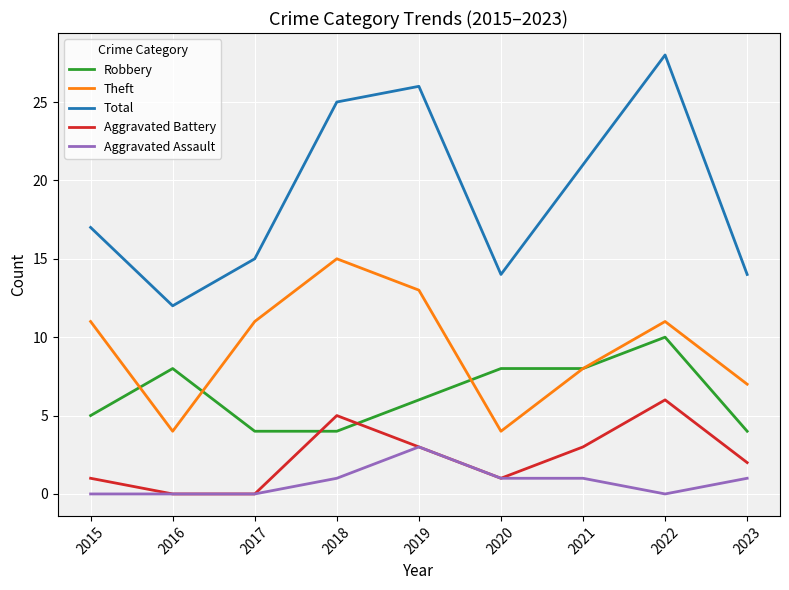

What is the spread (max minus min) of values at 2018?

24